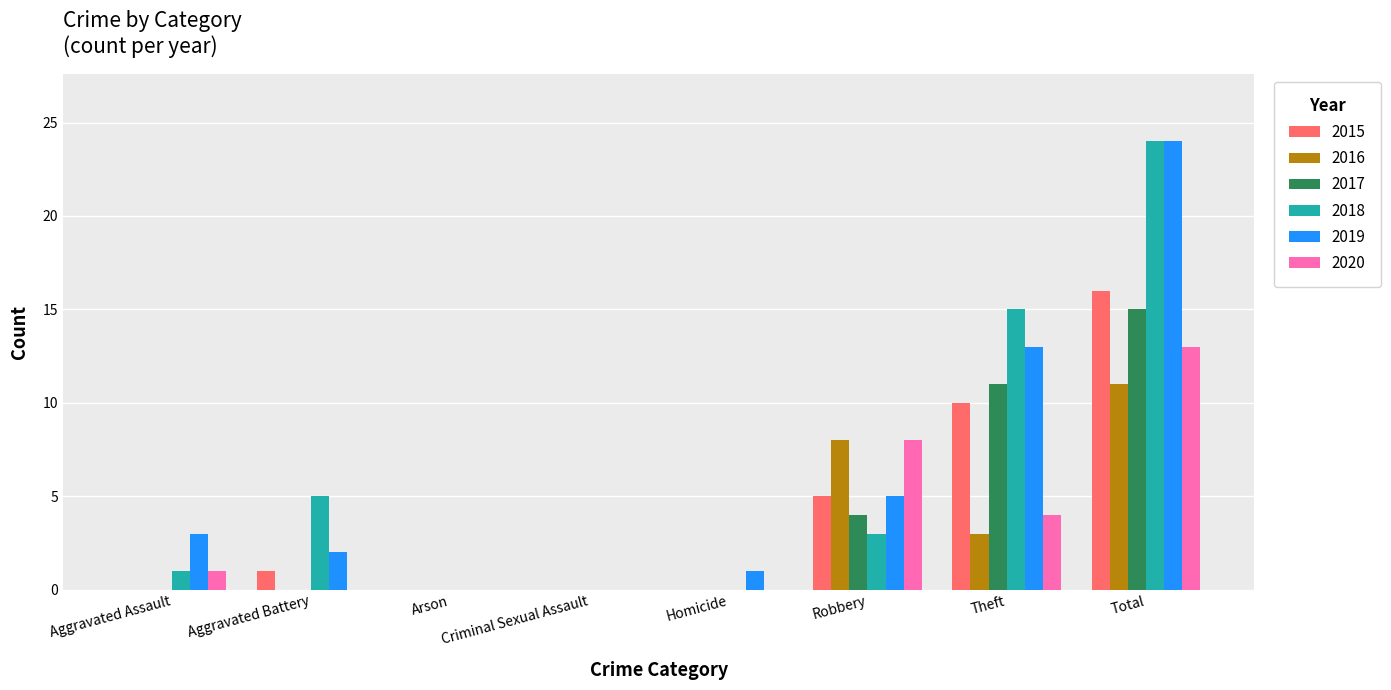

The 2017 series shows 4 at Robbery. True or false?

True